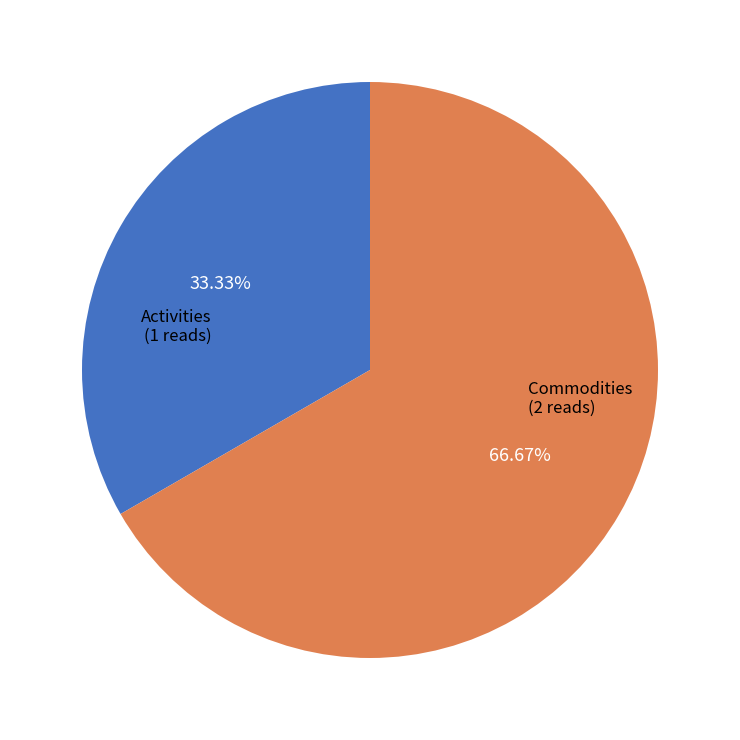

What is the largest slice in the pie chart?

Commodities